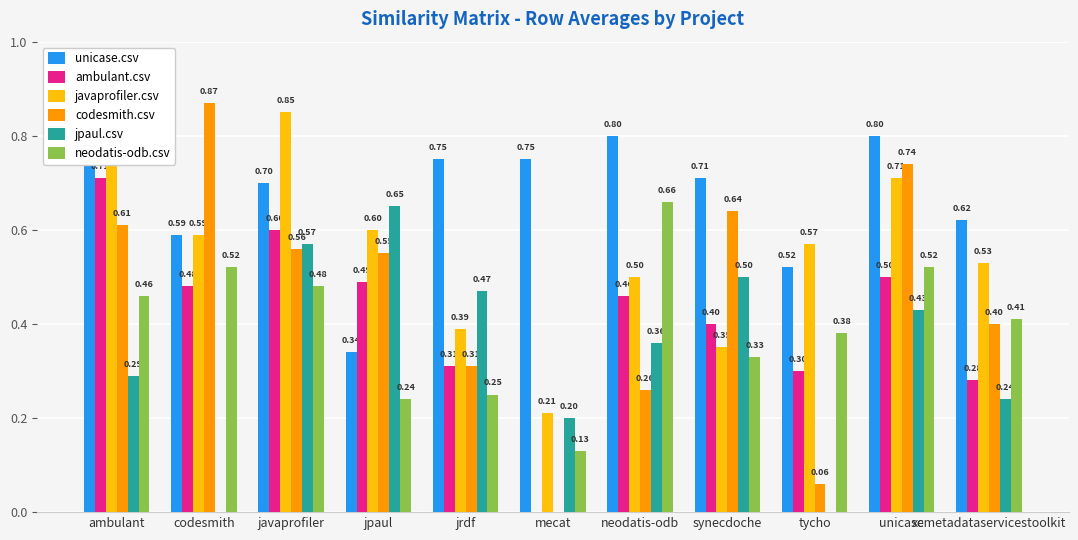

How many distinct data groups are displayed?

6